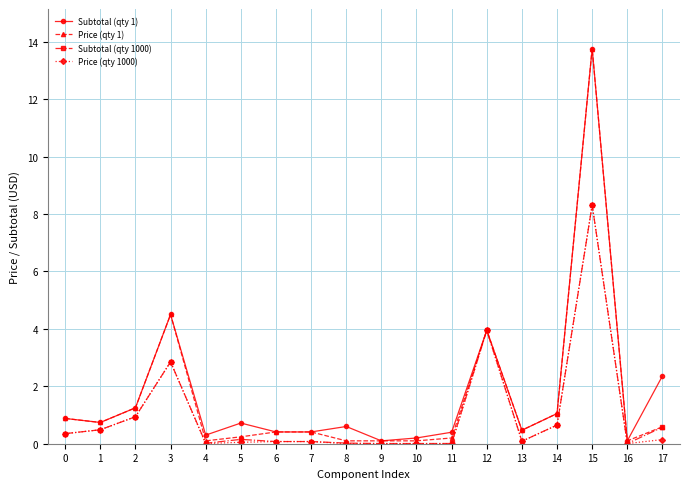

True or false: Price (qty 1000) has a value of 0.4 at 2.

False